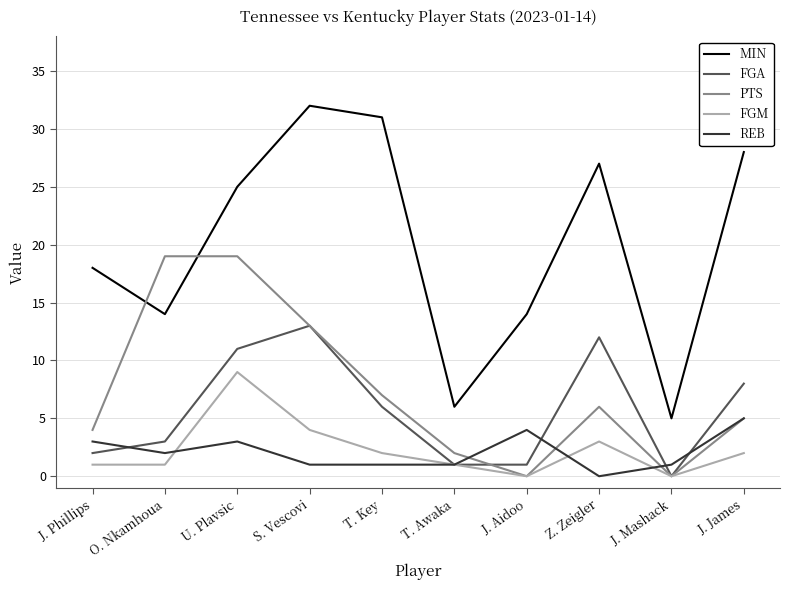

The PTS series shows 13 at S. Vescovi. True or false?

True